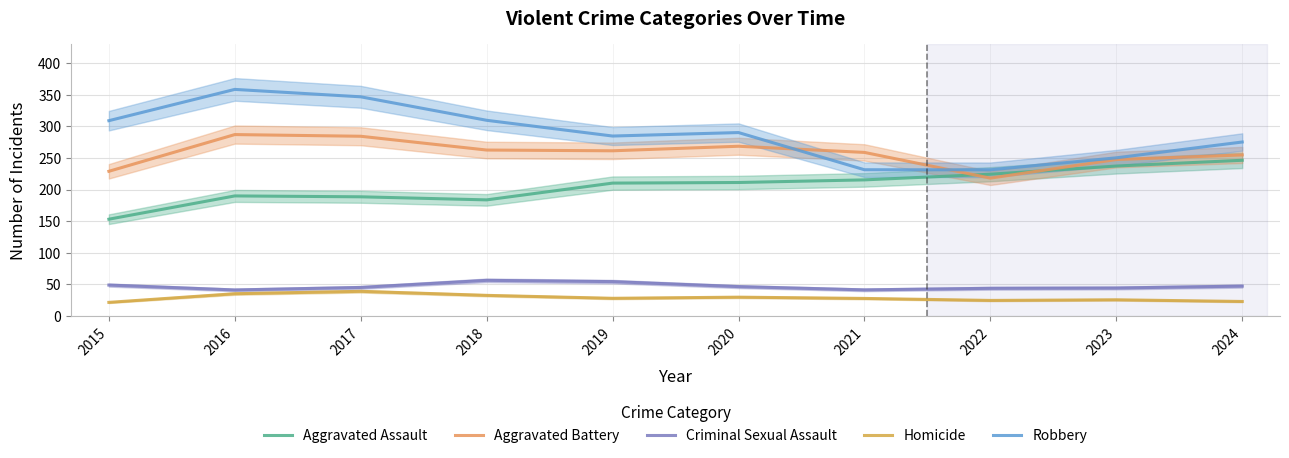

Is this an area chart (filled region under the line)?

No